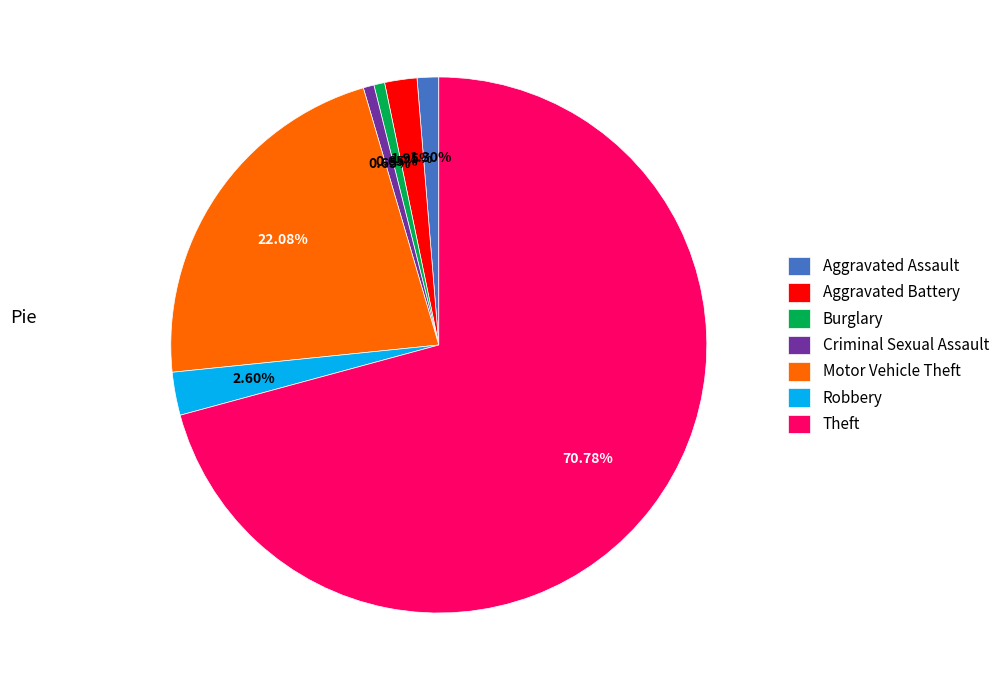

What is the total percentage of Theft and Criminal Sexual Assault?

71.4%